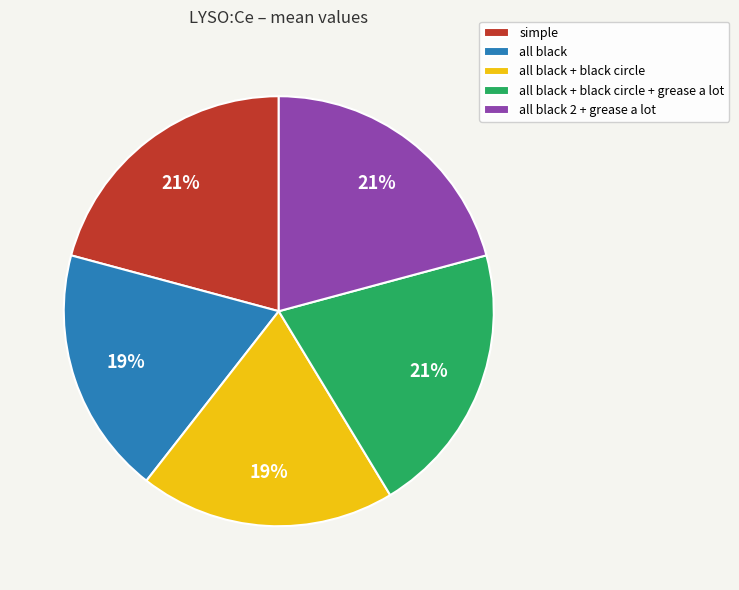

To the nearest percent, what portion does all black + black circle + grease a lot represent?

21%